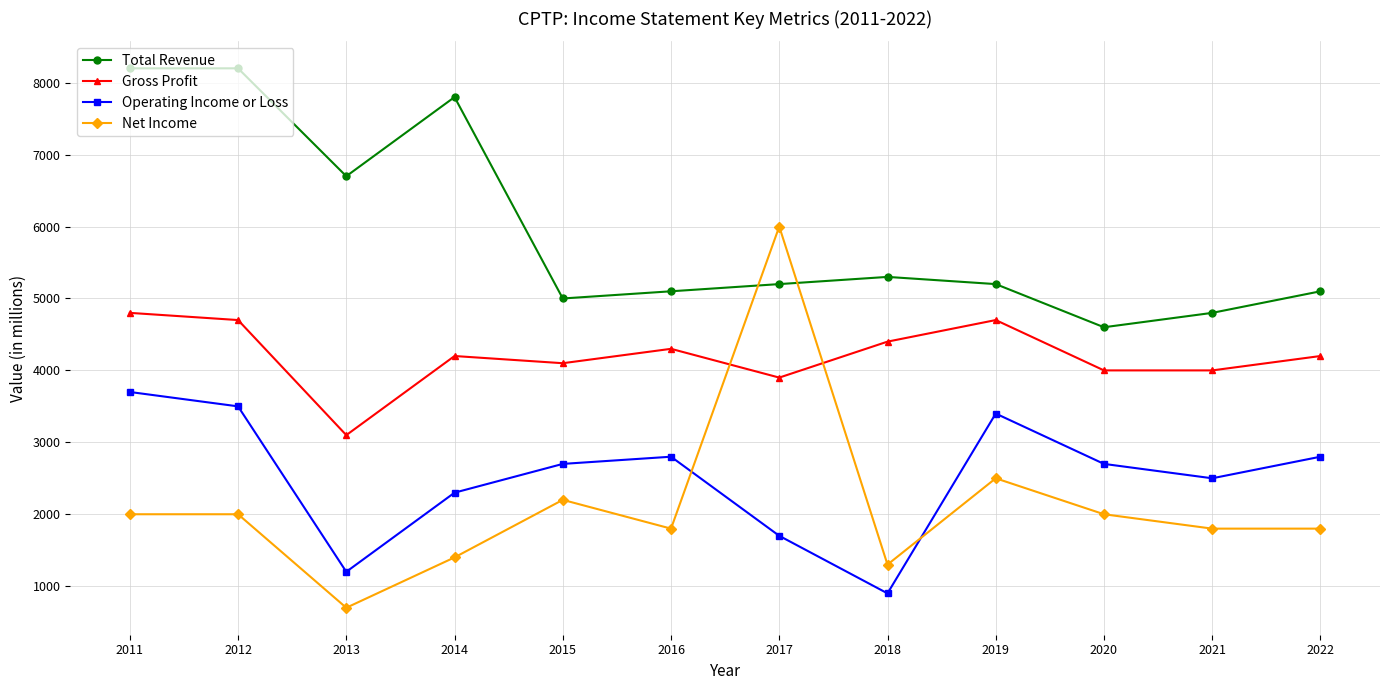

Read the Net Income value at 2013, to the nearest 50.

700